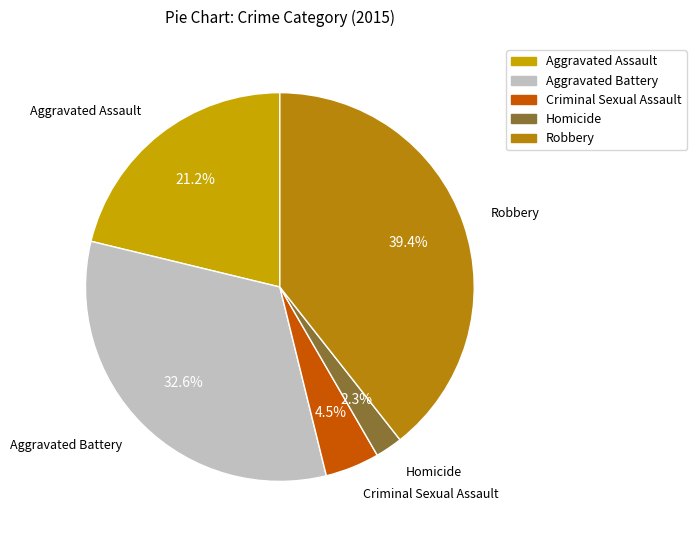

What is the total percentage of Robbery and Aggravated Battery?

72.0%